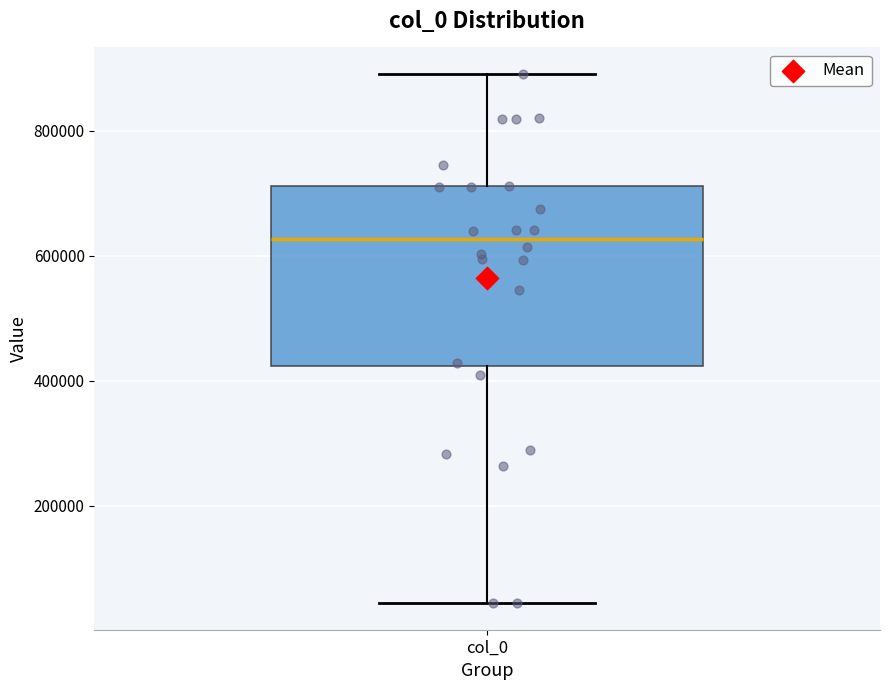

Read this box plot against the y-axis: the position of the median line, the range covered by the box, and the ends of both whiskers. The values are not printed on the chart, so give them approximately, as read against the axis.

median 620000, box 420000 to 720000, whiskers 40000 to 900000